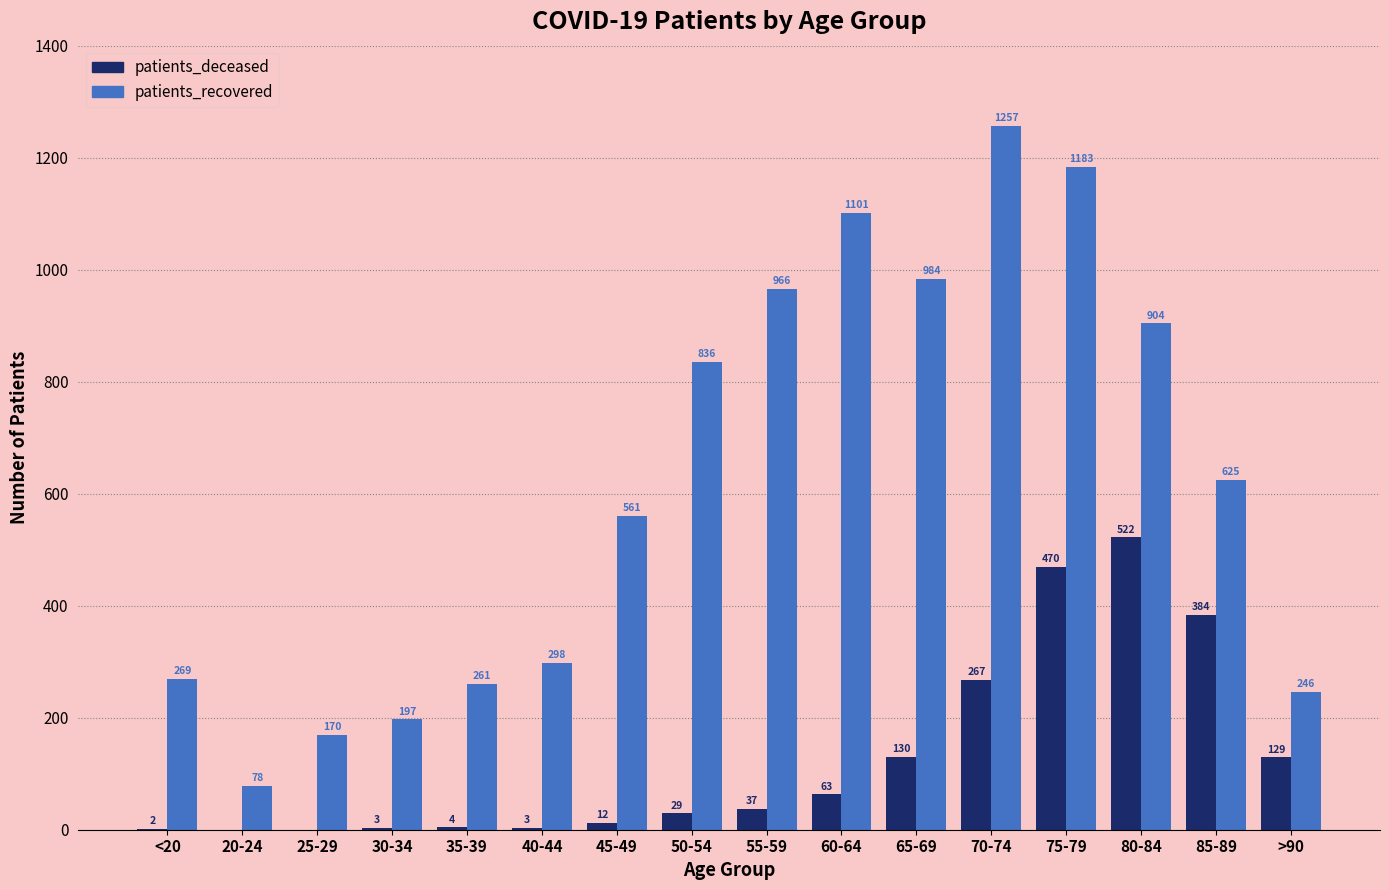

What is the total value across all series at <20?

271